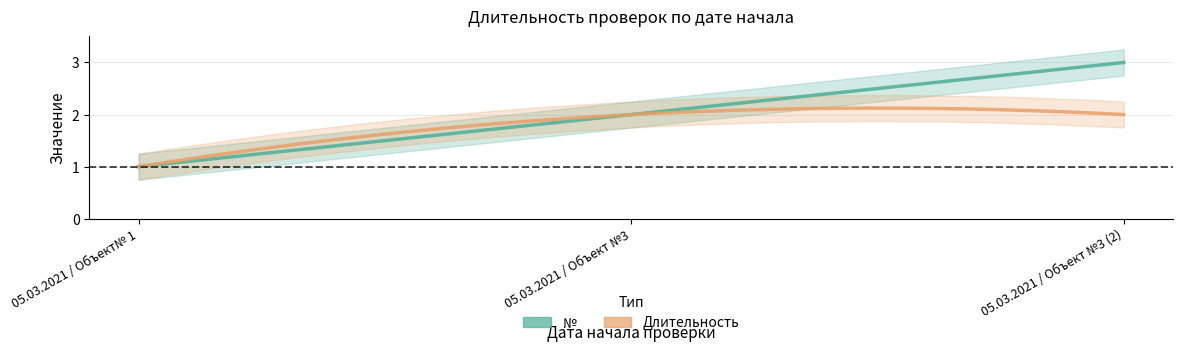

Which category has the lowest value across all series?

05.03.2021 / Объект№ 1